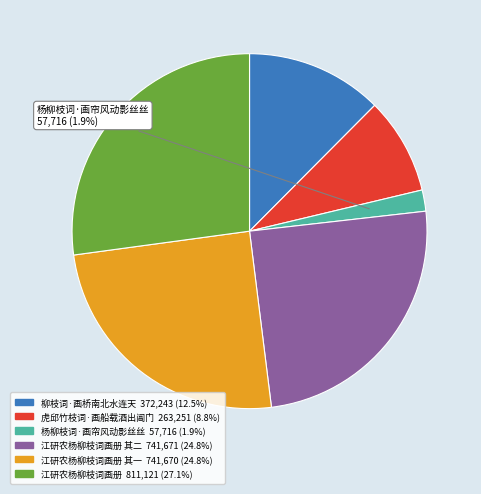

Does any single category account for the majority?

No